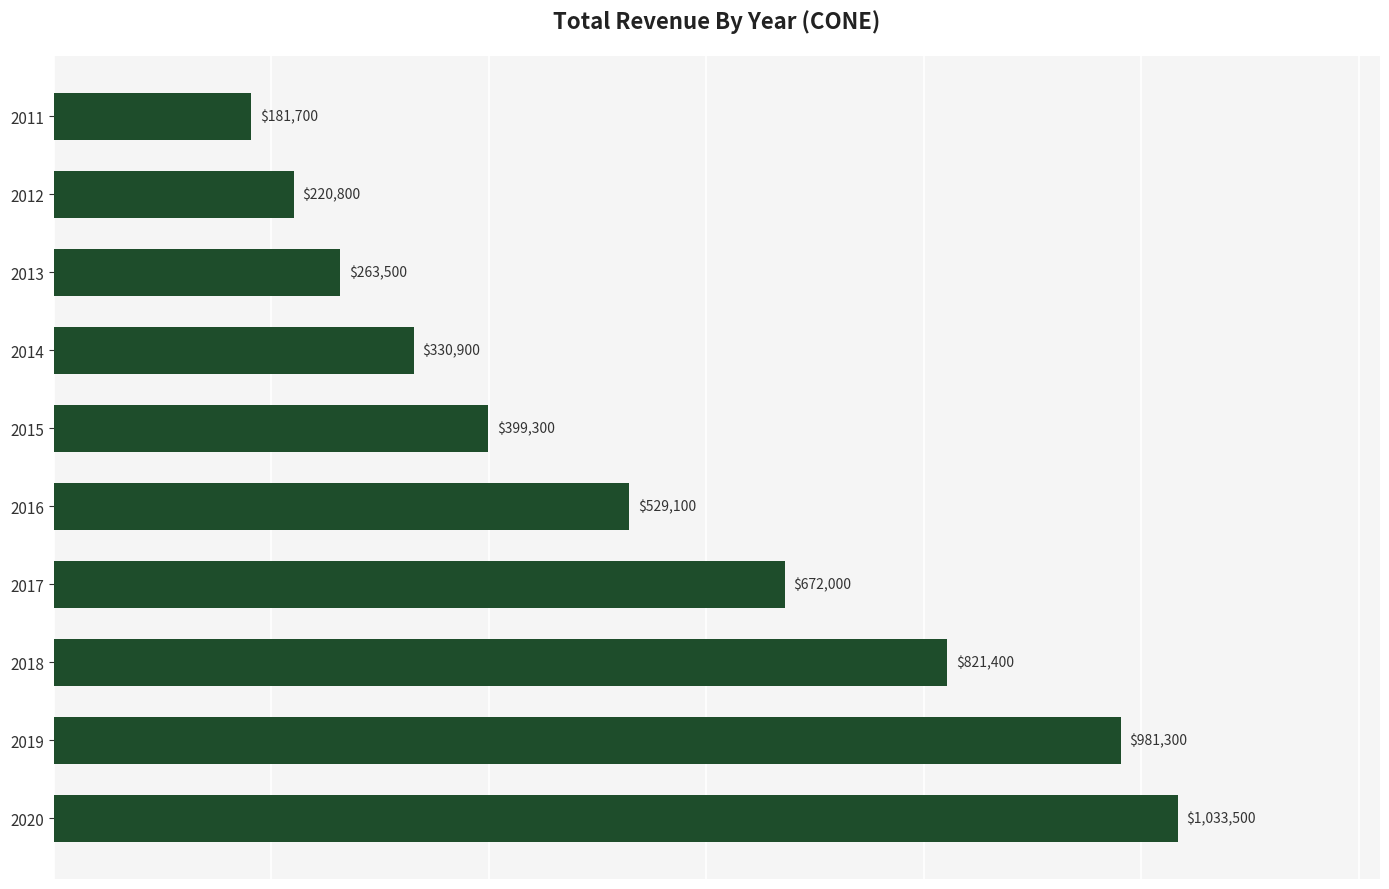

Where is the data nearest to the value 607600?

2017